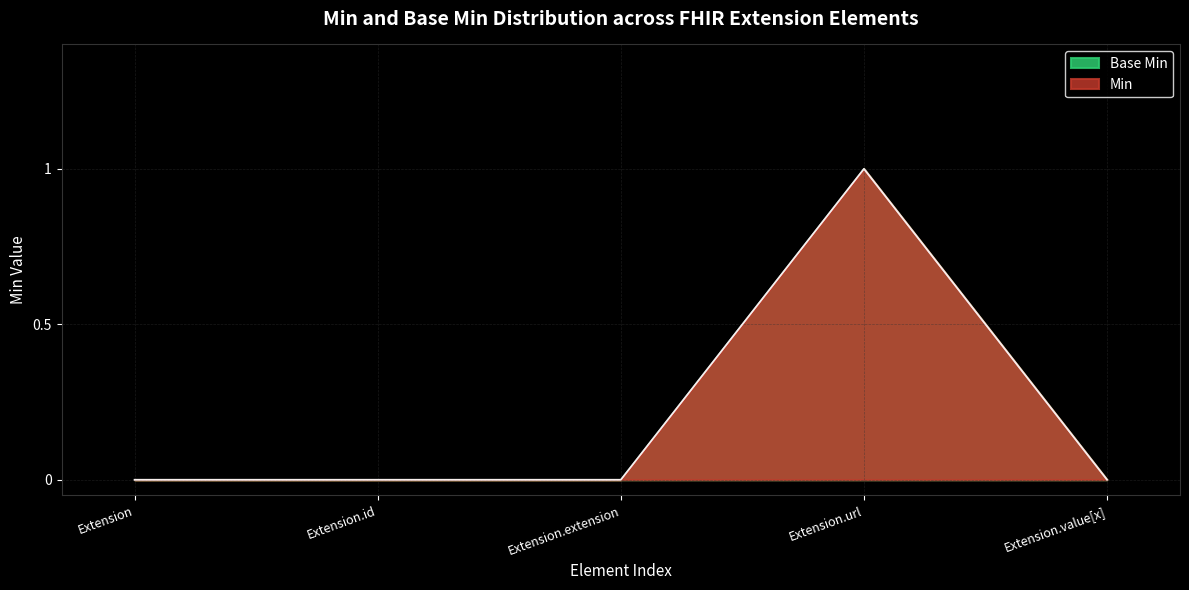

What is the label of the 2nd point from the left?

Extension.id